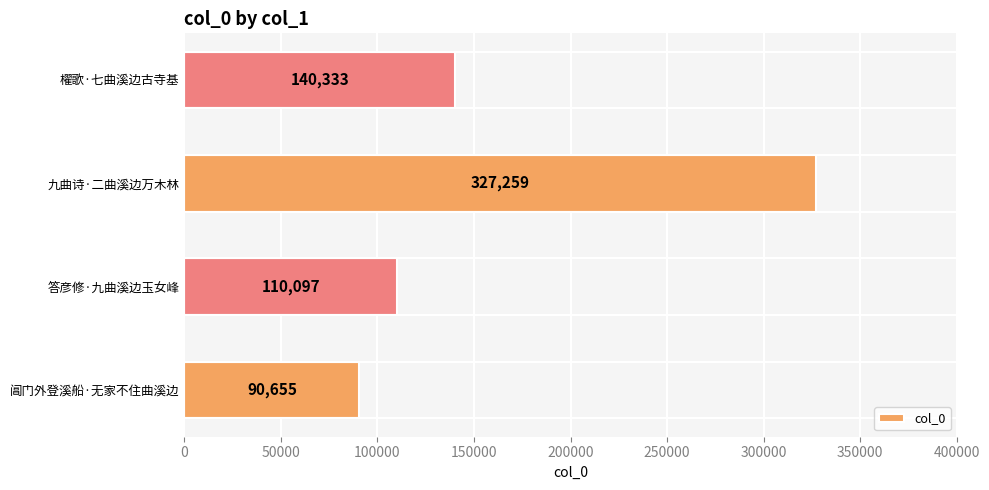

Does the chart contain stacked bars?

No